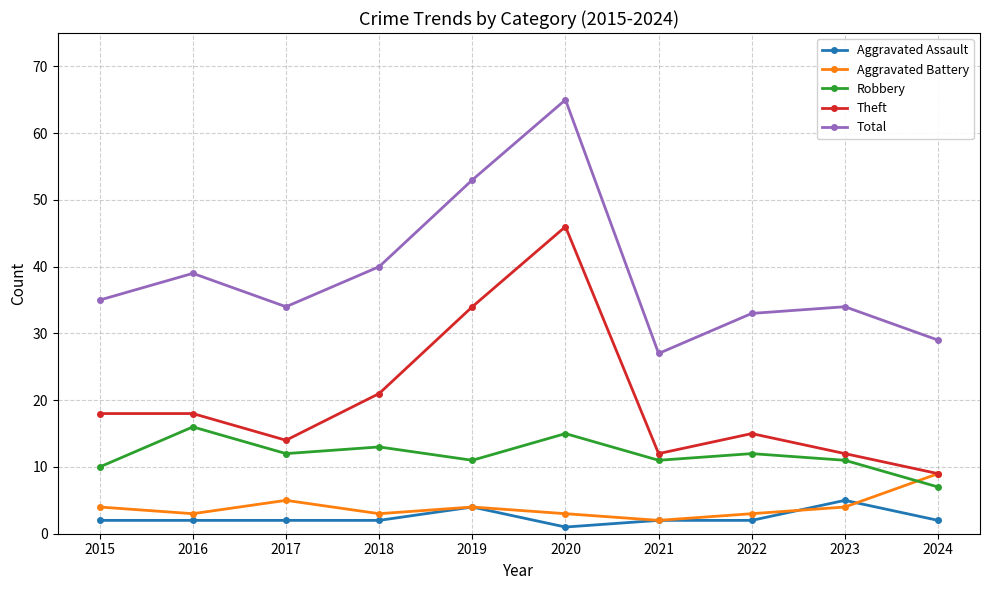

What is the sum of all Aggravated Assault values?

24